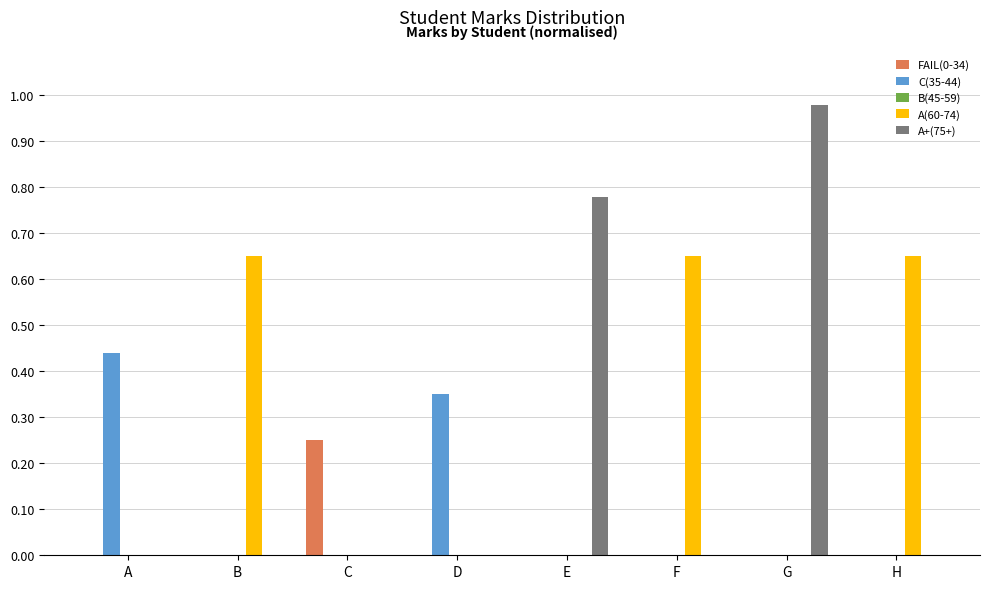

At which label does FAIL(0-34) reach its peak?

C